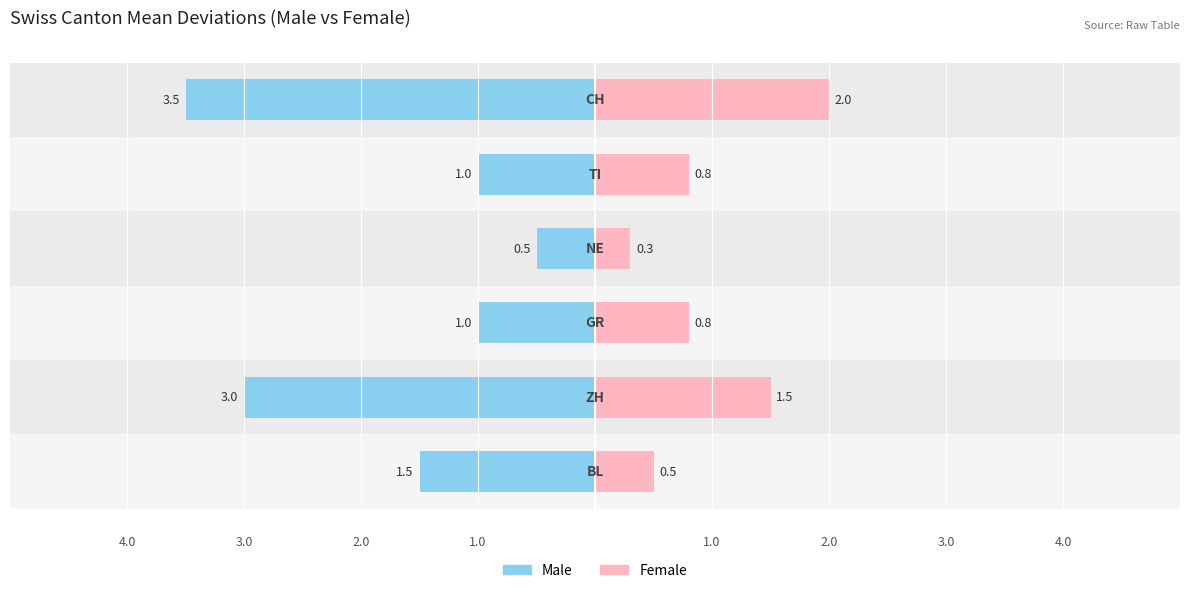

What is the difference between the highest and lowest values at 2.0?

1.8